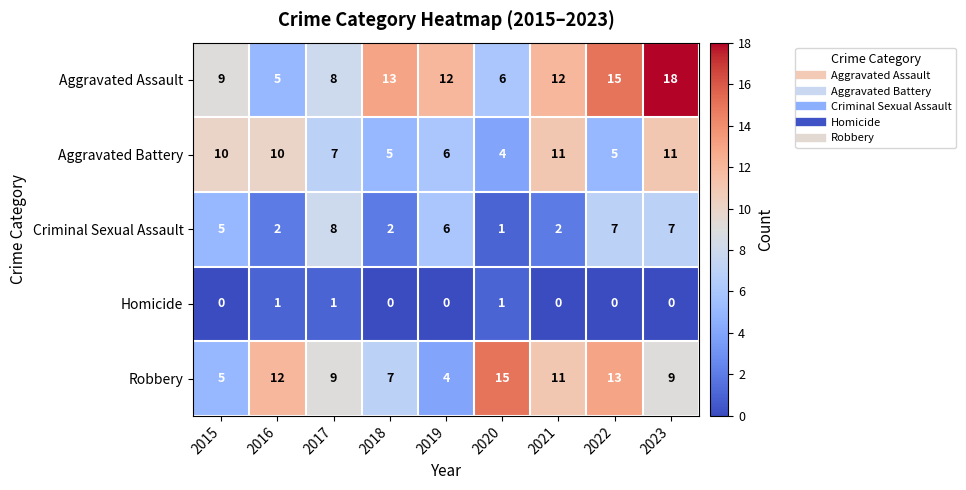

Which series has the widest spread of values?

Aggravated Assault